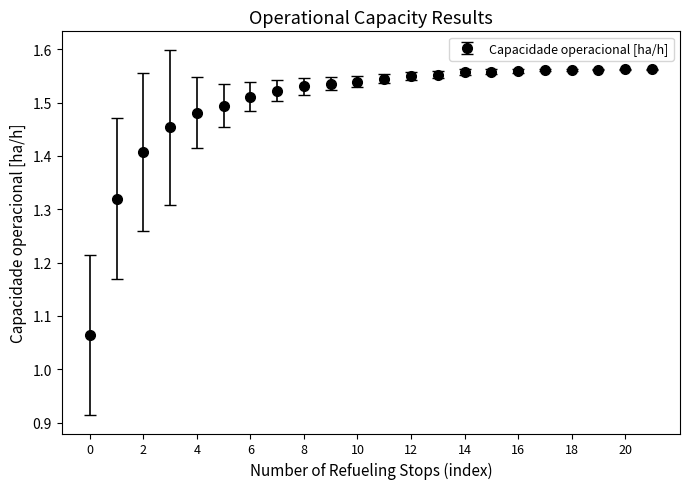

How many values are between 1 and 2?

22